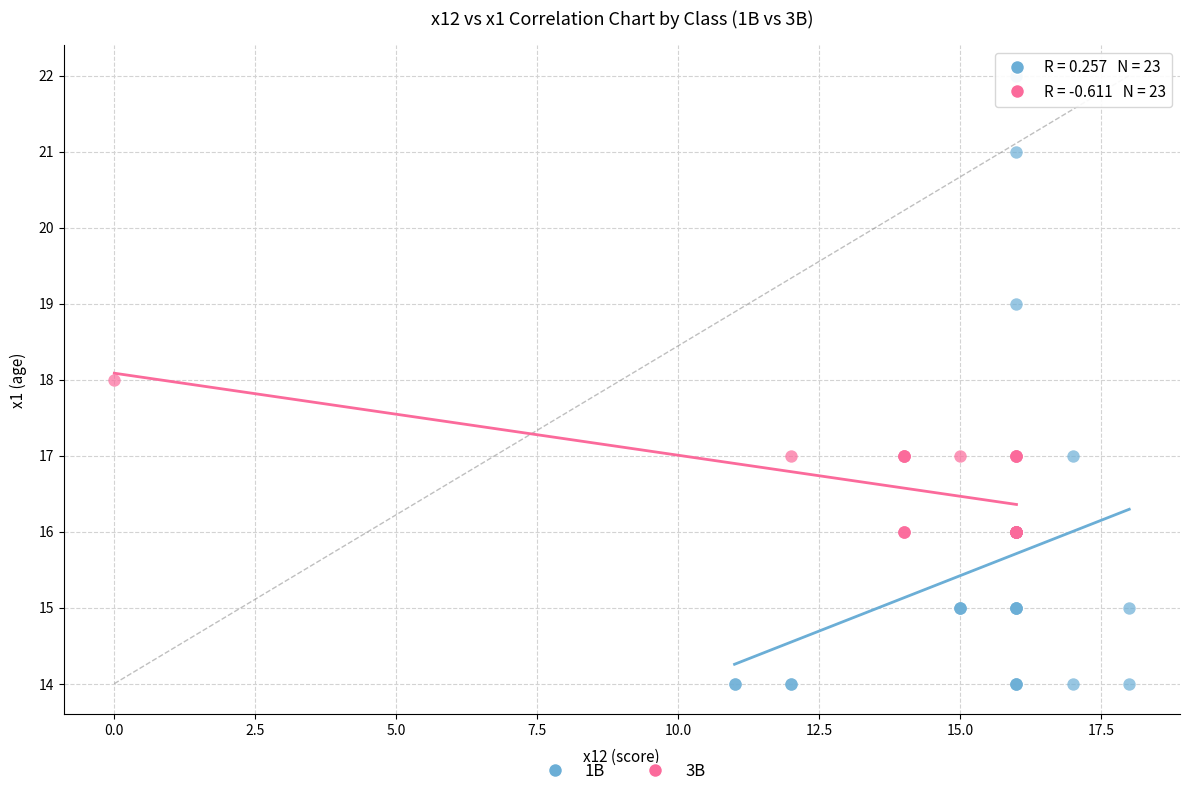

Which series contains the lowest Y value?

1B